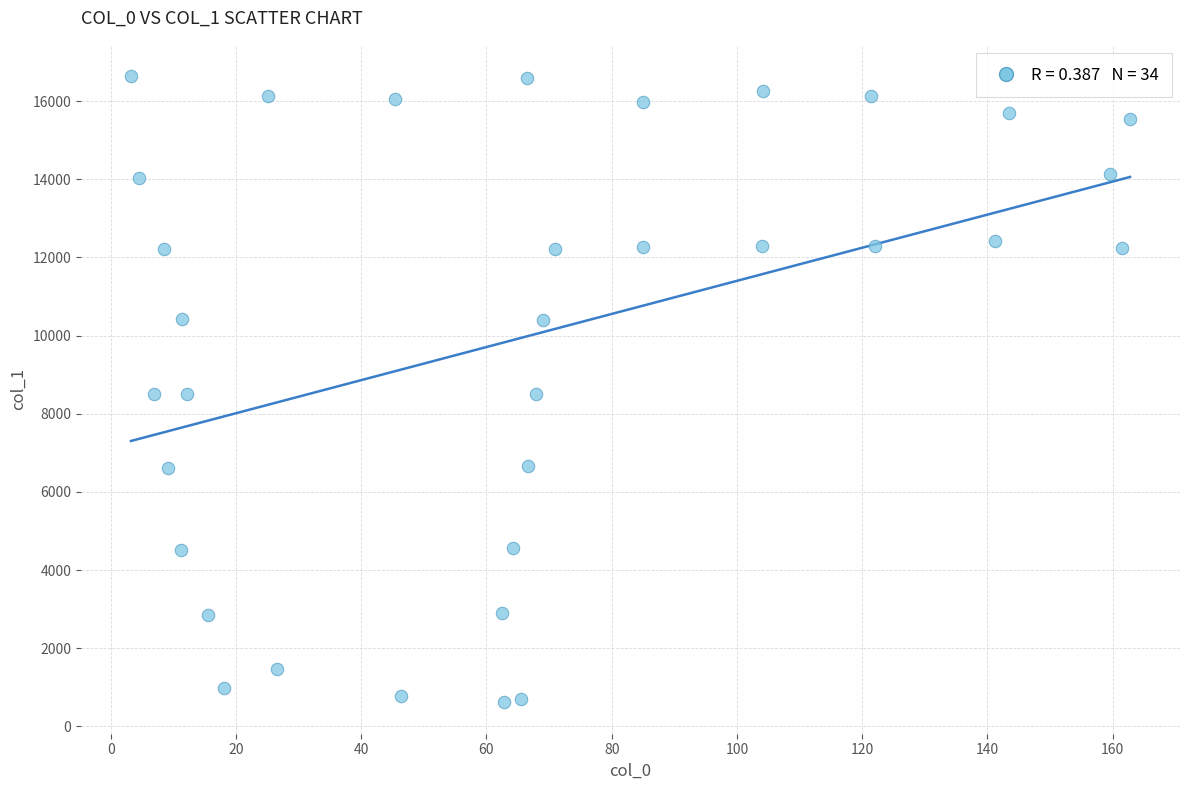

How many data points are displayed?

34